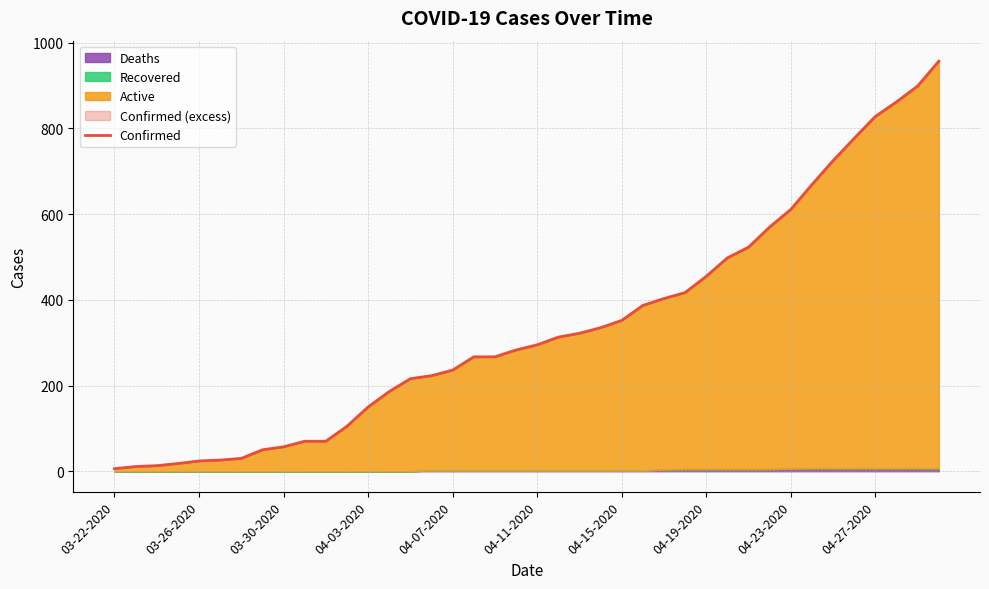

What is the sum of the values at 29 and 10?

568